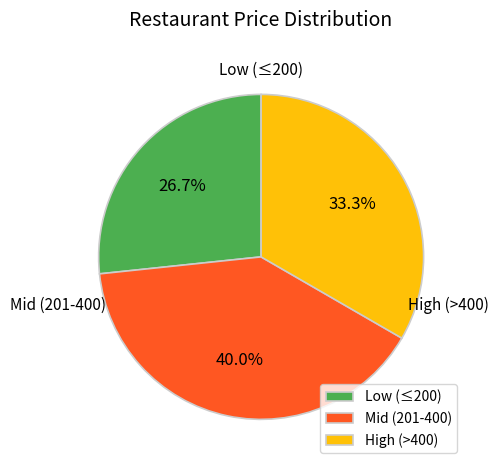

Rank the categories by value from highest to lowest.

Mid (201-400), High (>400), Low (≤200)